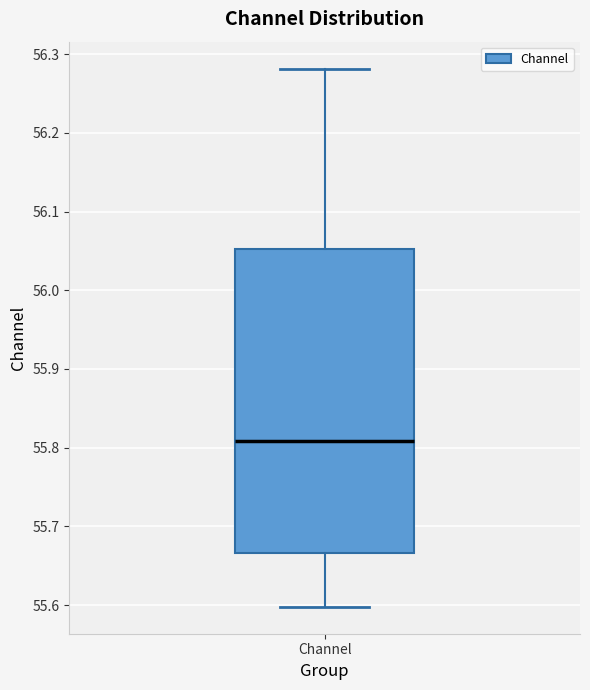

Transcribe this box plot: give where the median line is, the range the box spans, and where the two whiskers end, as read against the y-axis. The values are not printed on the chart, so give them approximately, as read against the axis.

median 55.81, box 55.67 to 56.05, whiskers 55.60 to 56.28